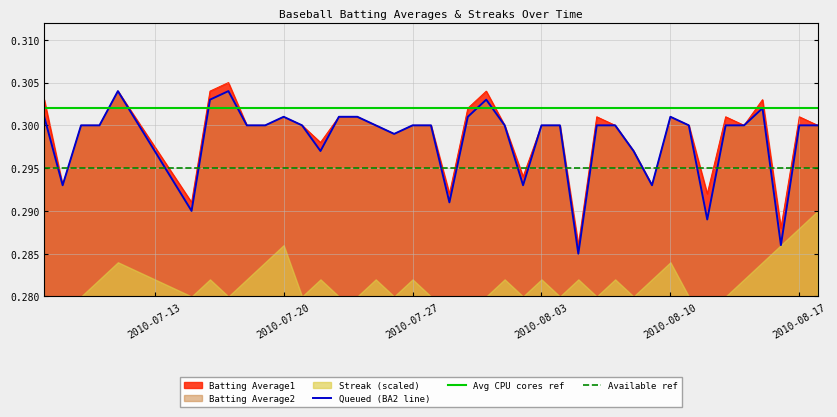

The value of Avg CPU cores ref at 2010-08-17 is 0.2. True or false?

False